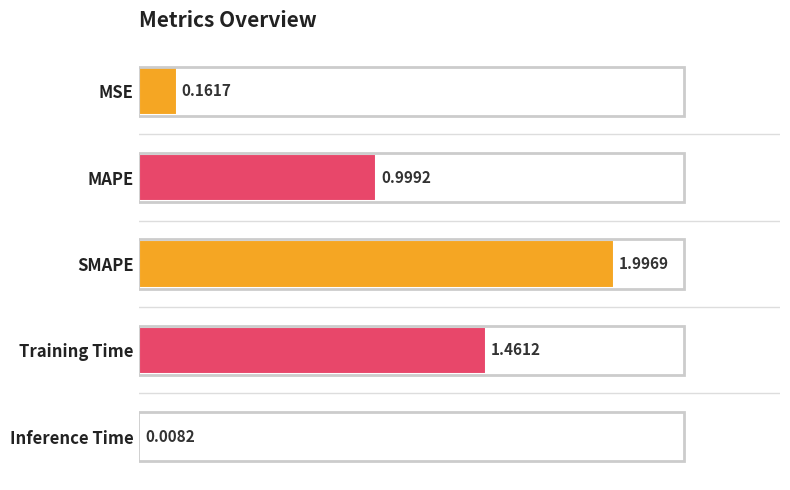

At which label is the value closest to 1?

MAPE